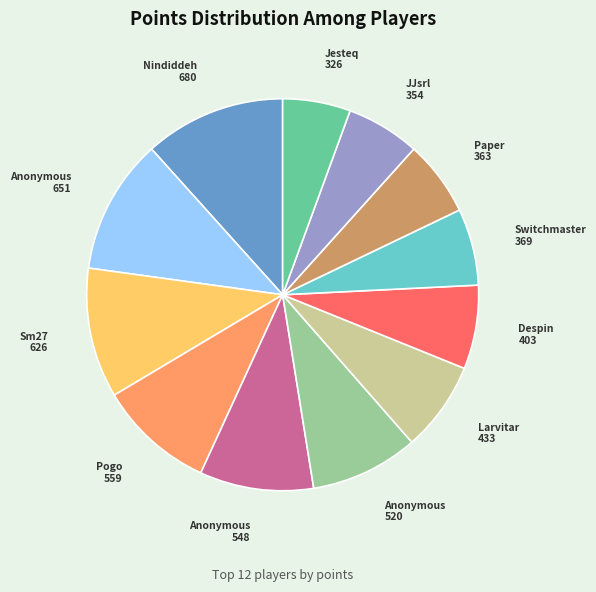

Is there a majority slice in this chart?

No